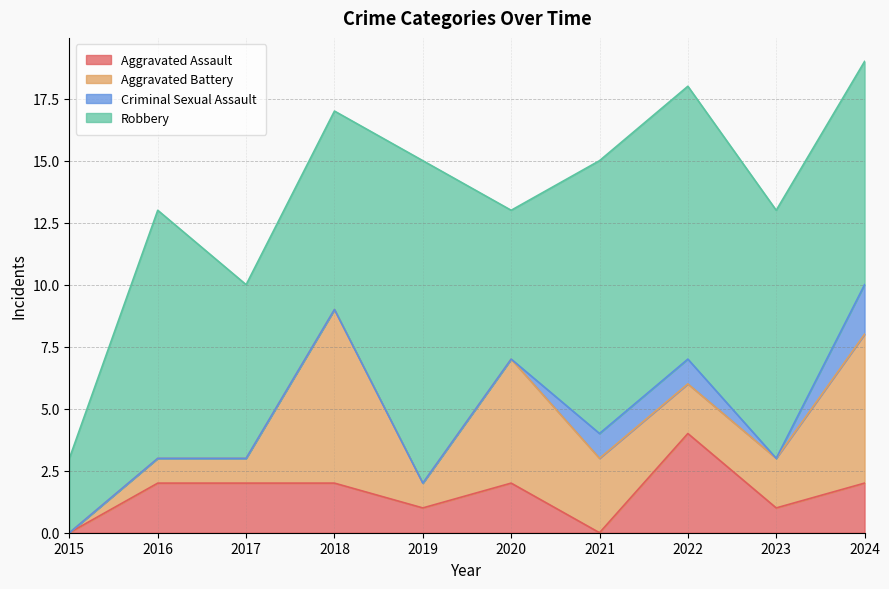

The value of Robbery at 2021 is 14. True or false?

False